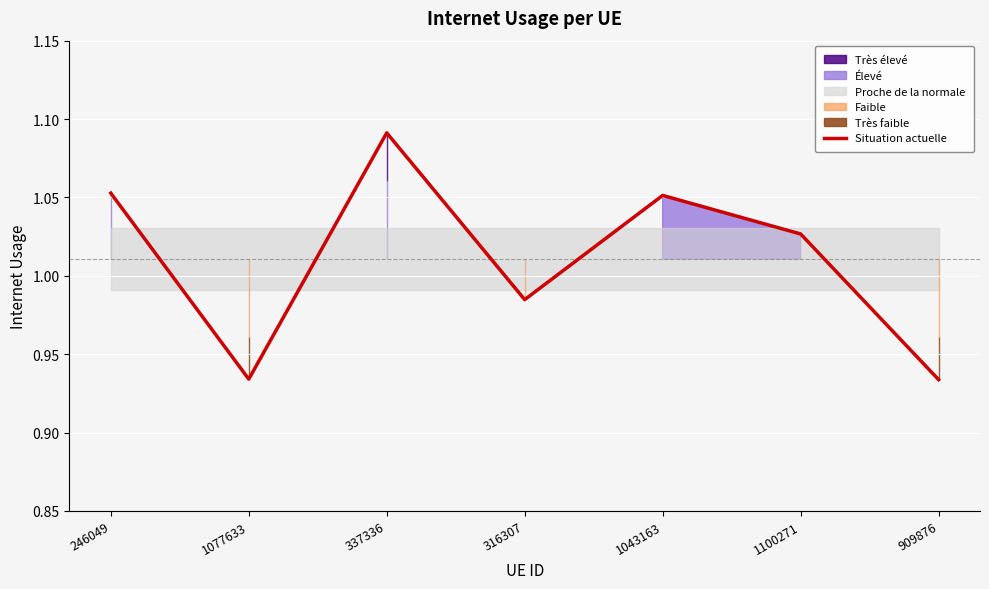

Where does the Situation actuelle series first go above 1?

246049